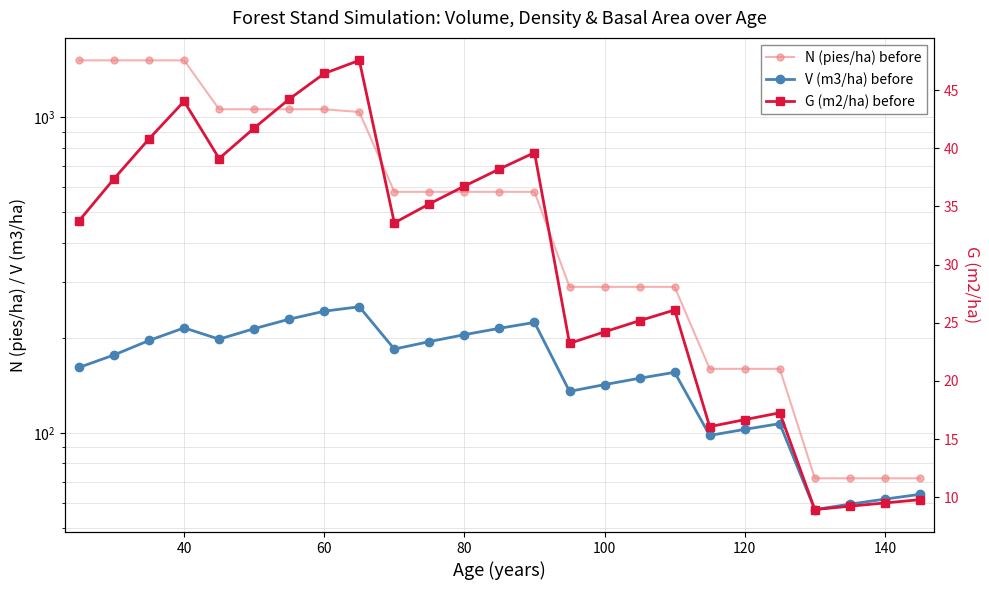

True or false: V (m3/ha) before and N (pies/ha) before cross at least once.

False